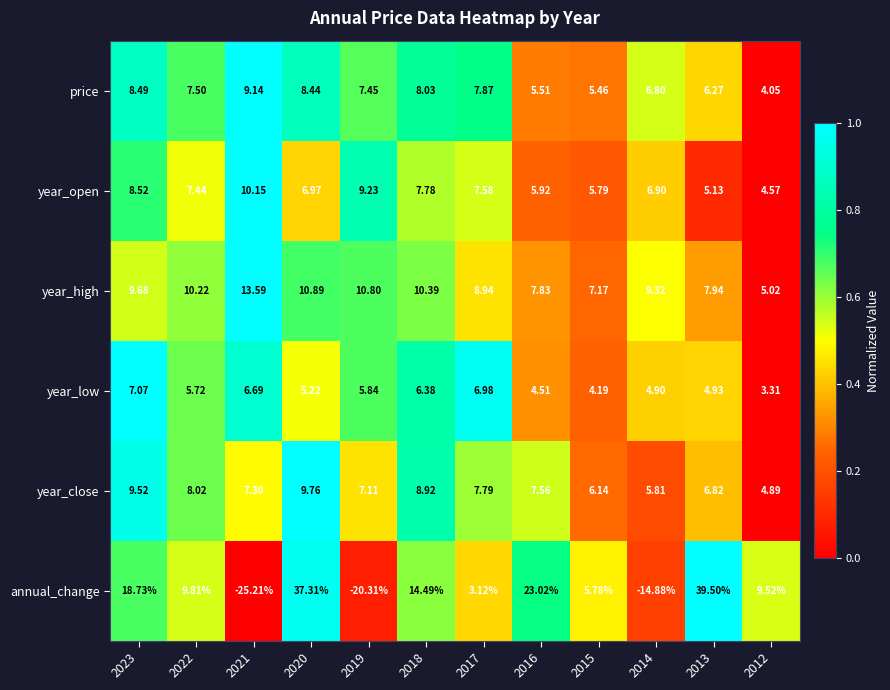

Which category has the lowest value across all series?

2021